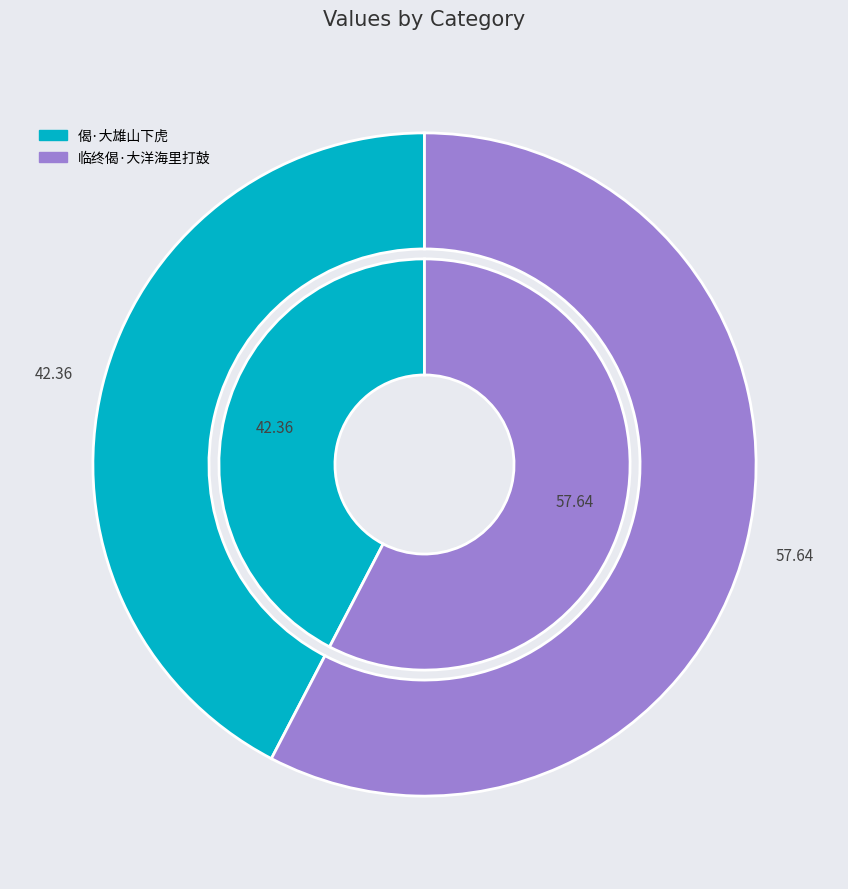

Which category has the smallest portion of the pie?

偈·大雄山下虎